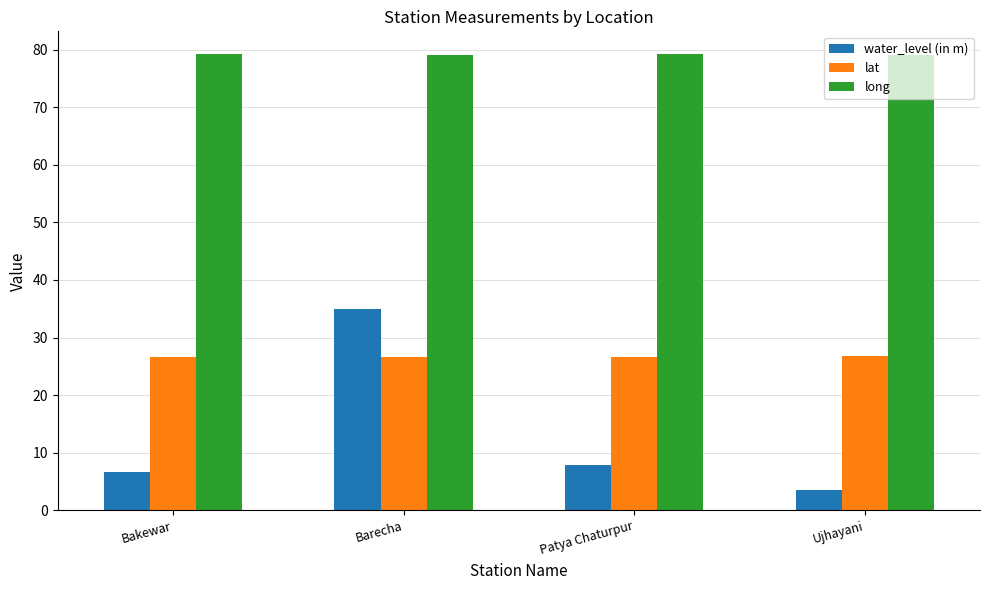

What is the maximum value shown in the chart?

79.2